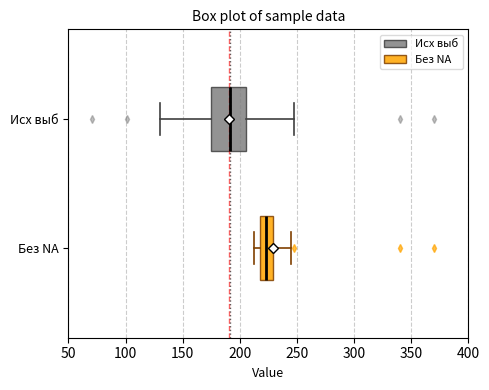

Reading bottom to top, transcribe this box plot: for each box, give where its median line is, the range the box spans, and where its two whiskers end, as read against the x-axis. The values are not printed on the chart, so give them approximately, as read against the axis.

Без NA: median 225, box 220 to 230, whiskers 215 to 245
Исх выб: median 190, box 175 to 205, whiskers 130 to 250